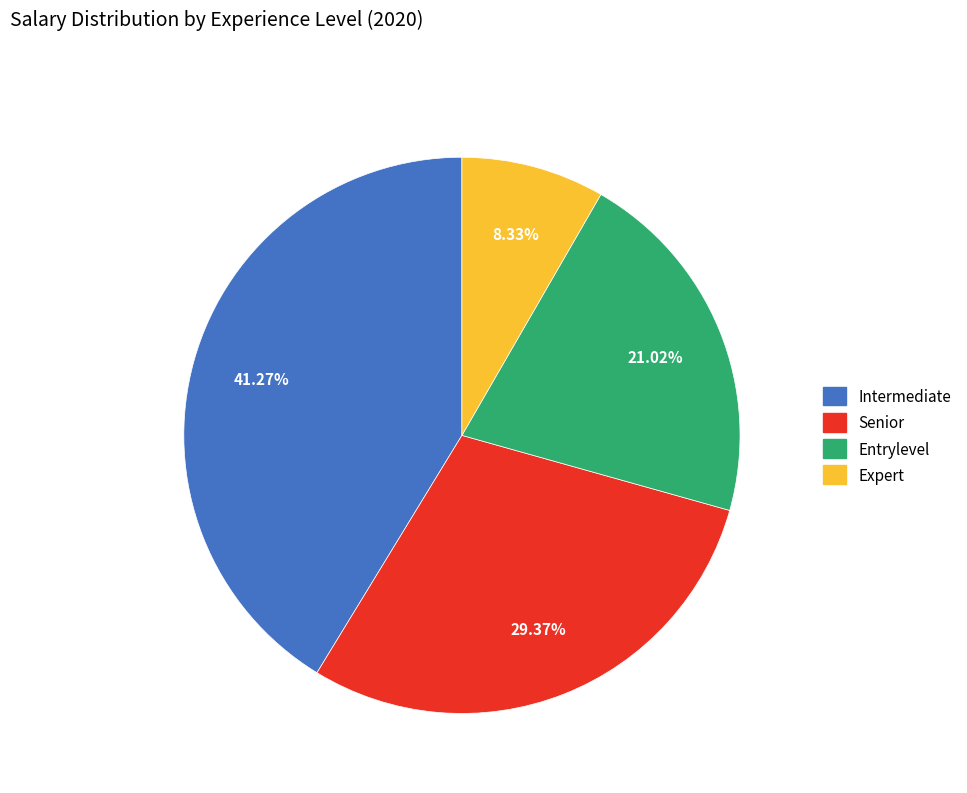

Does any single category account for the majority?

No